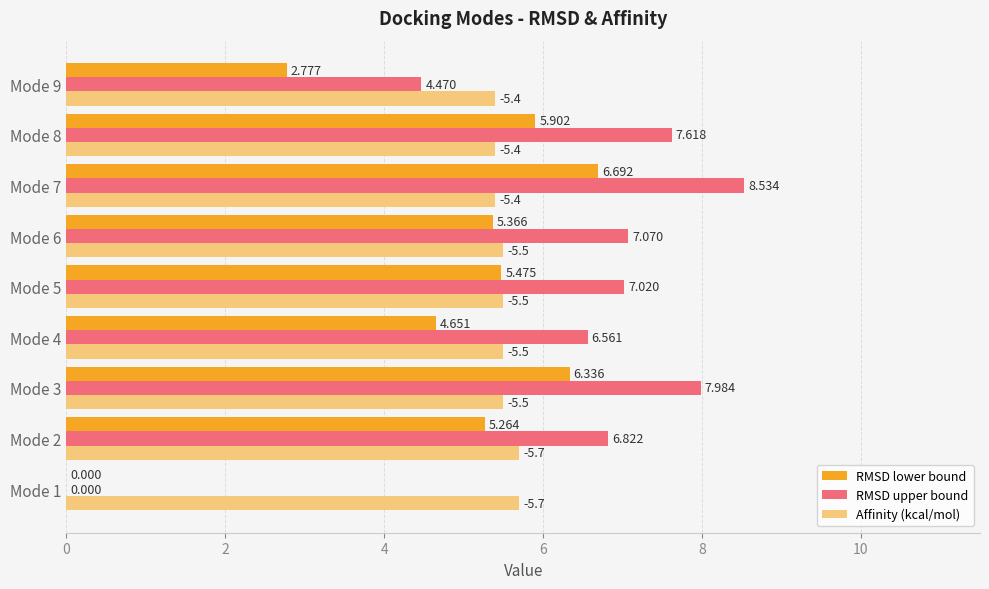

Is the value of RMSD upper bound at Mode 7 greater than the value of Affinity (kcal/mol) at Mode 9?

Yes